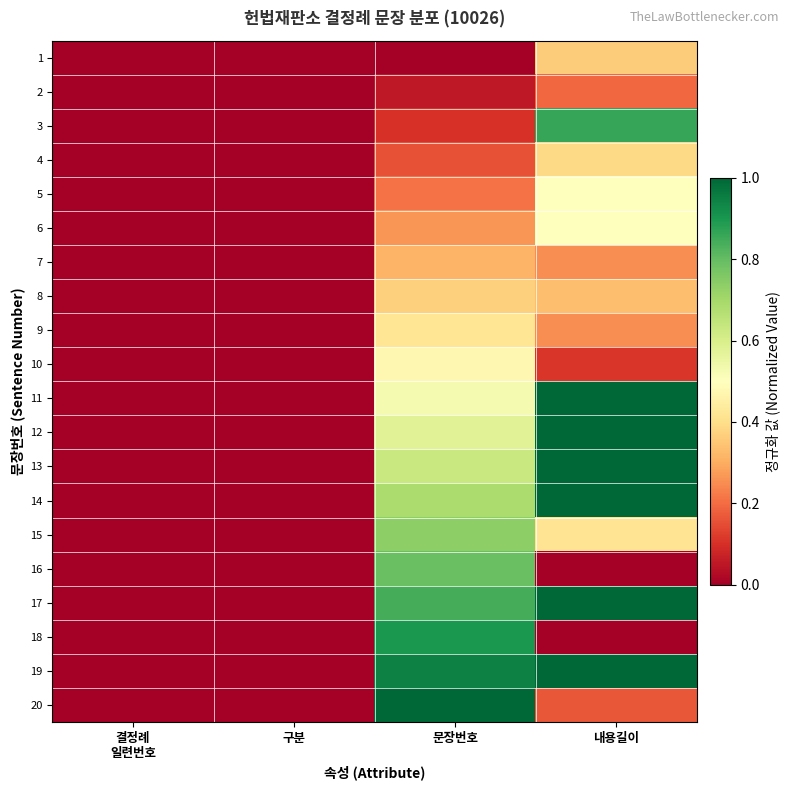

Which label corresponds to the smallest value in the chart?

결정례
일련번호